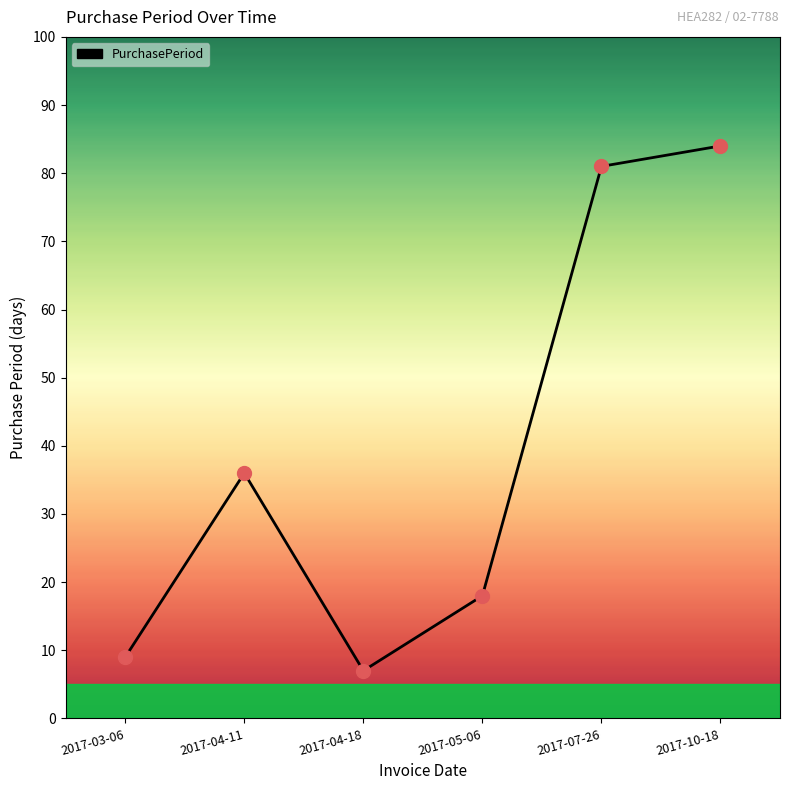

Approximately how many times larger is the value at 2017-04-18 compared to 2017-05-06?

0.4